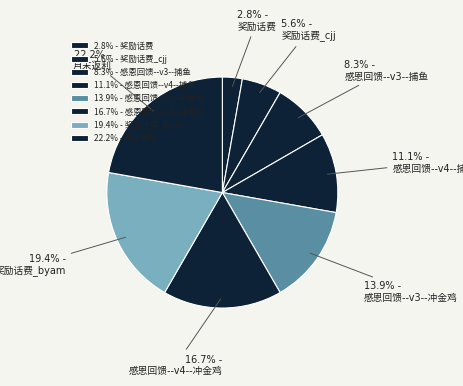

Is there any slice that represents more than half of the pie?

No